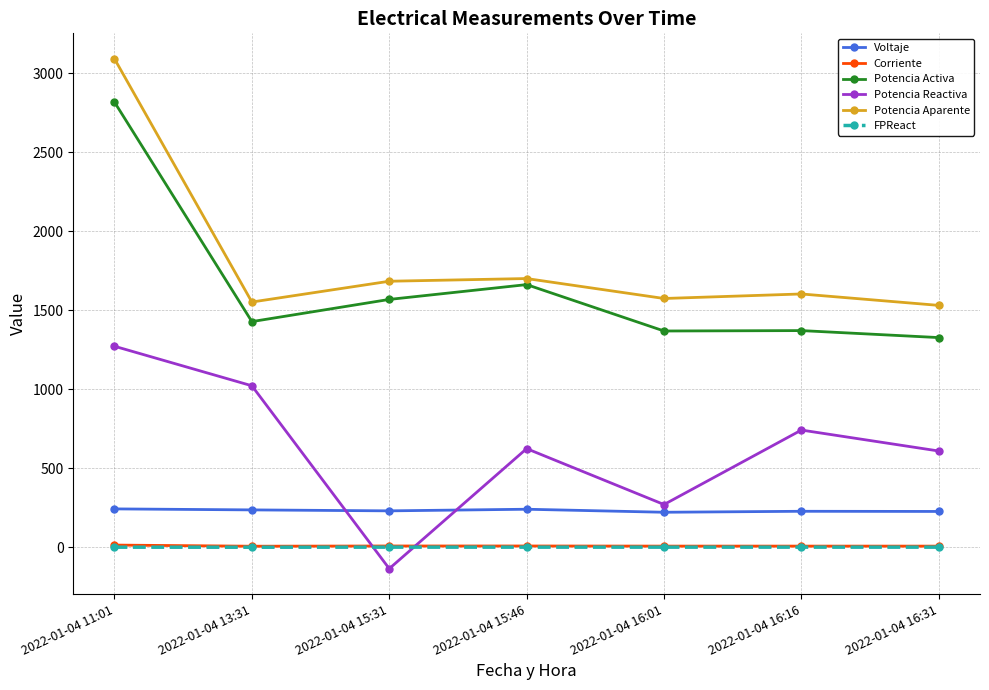

Does the chart have visible grid lines?

Yes